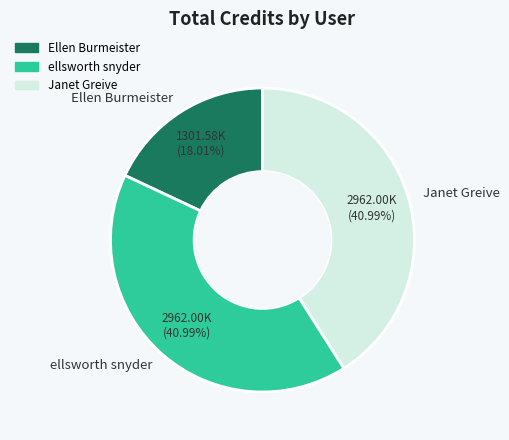

Does any single category account for the majority?

No